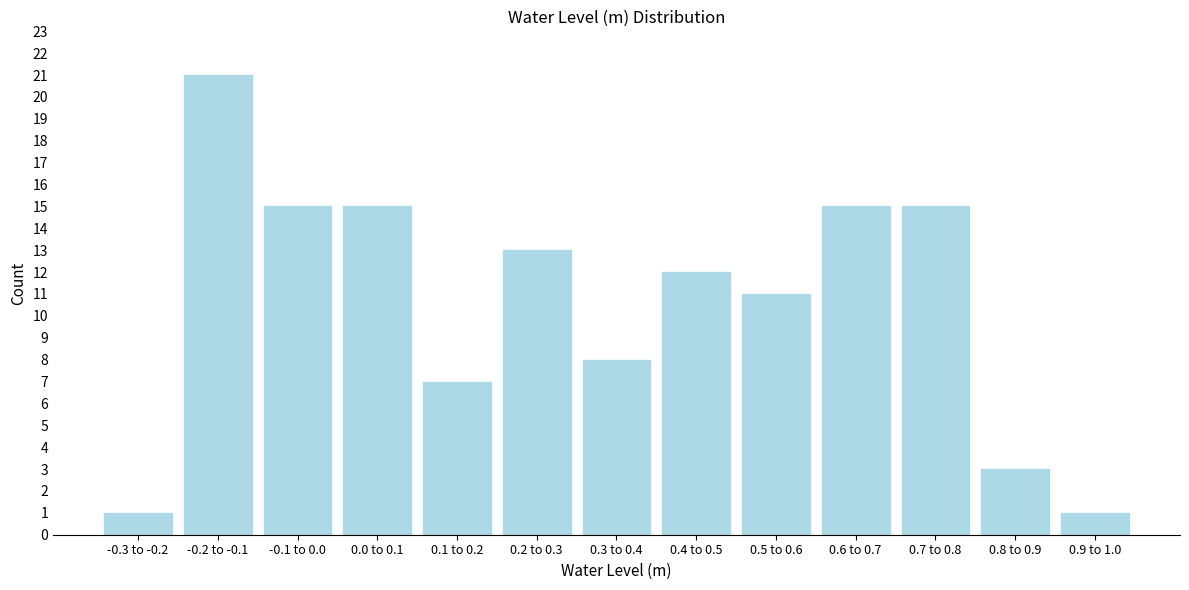

Reading right to left, extract all data points from this chart.

0.9 to 1.0=1	0.8 to 0.9=3	0.7 to 0.8=15	0.6 to 0.7=15	0.5 to 0.6=11	0.4 to 0.5=12	0.3 to 0.4=8	0.2 to 0.3=13	0.1 to 0.2=7	0.0 to 0.1=15	-0.1 to 0.0=15	-0.2 to -0.1=21	-0.3 to -0.2=1